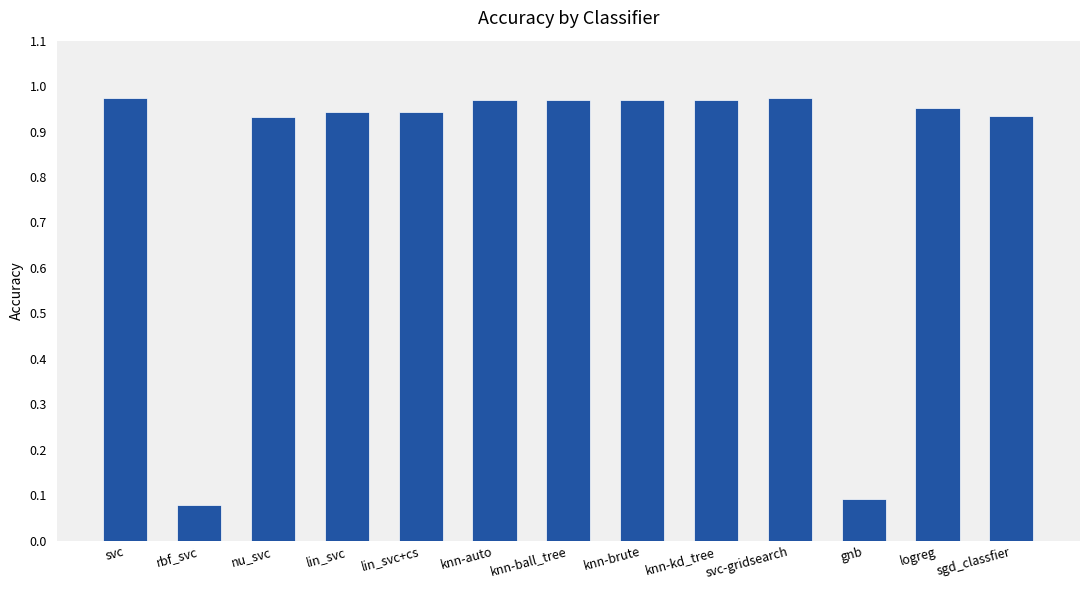

What is the sum of all values?

10.7